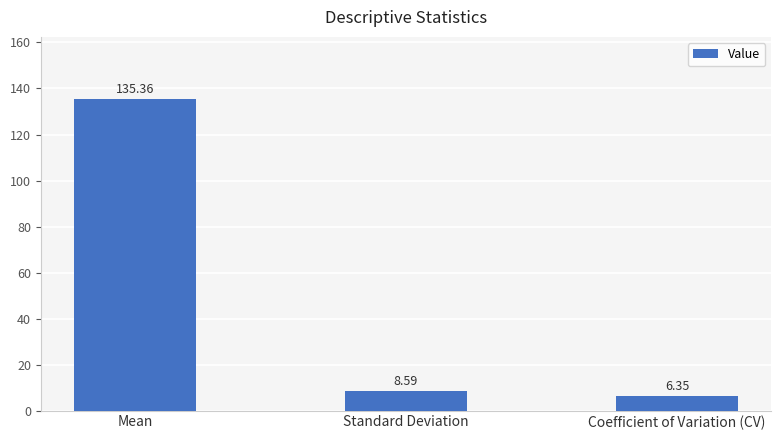

What is the label of the 1st bar from the right?

Coefficient of Variation (CV)